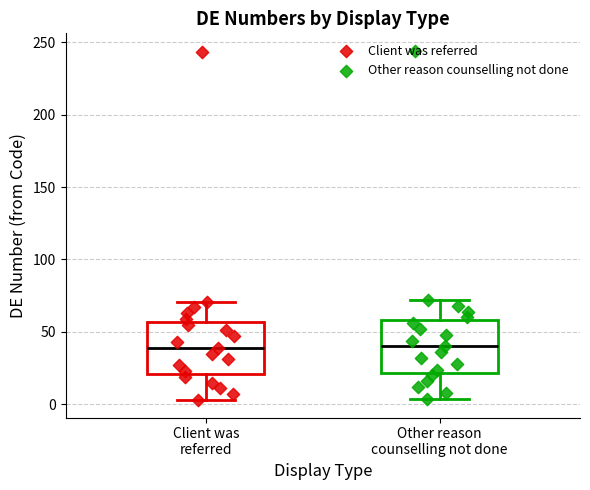

Where is the upper edge of the box for Other reason counselling not done on the y-axis? The values are not printed on the chart, so give them approximately, as read against the axis.

60